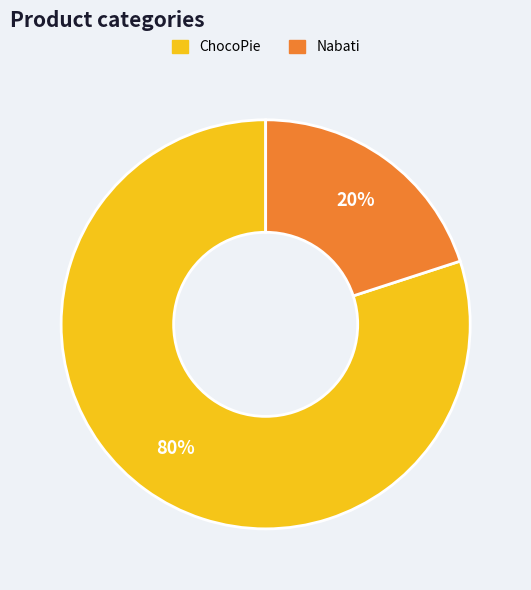

Which category has the biggest portion of the pie?

ChocoPie